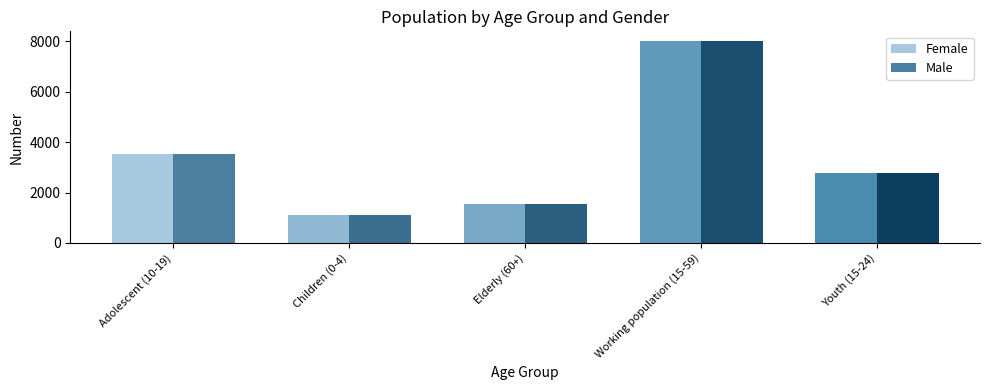

What position from the right is Elderly (60+)?

3